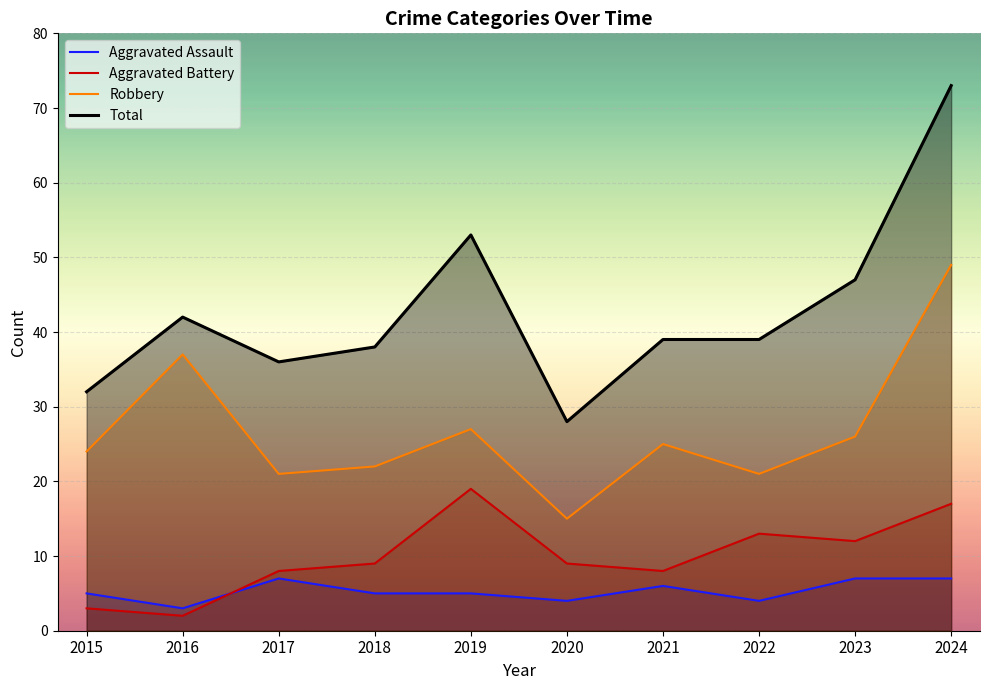

Which series has the largest total across all categories?

Total